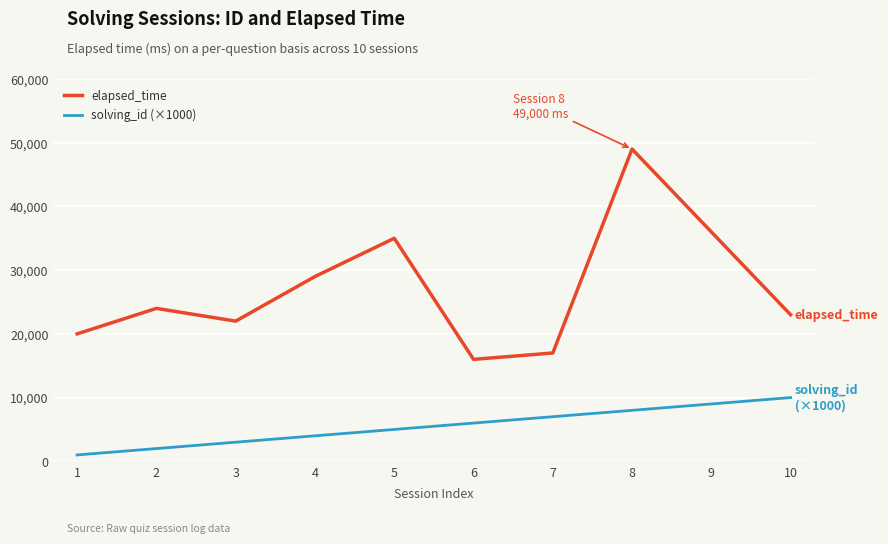

Rank the series at 5 from highest to lowest value.

elapsed_time, solving_id (×1000)